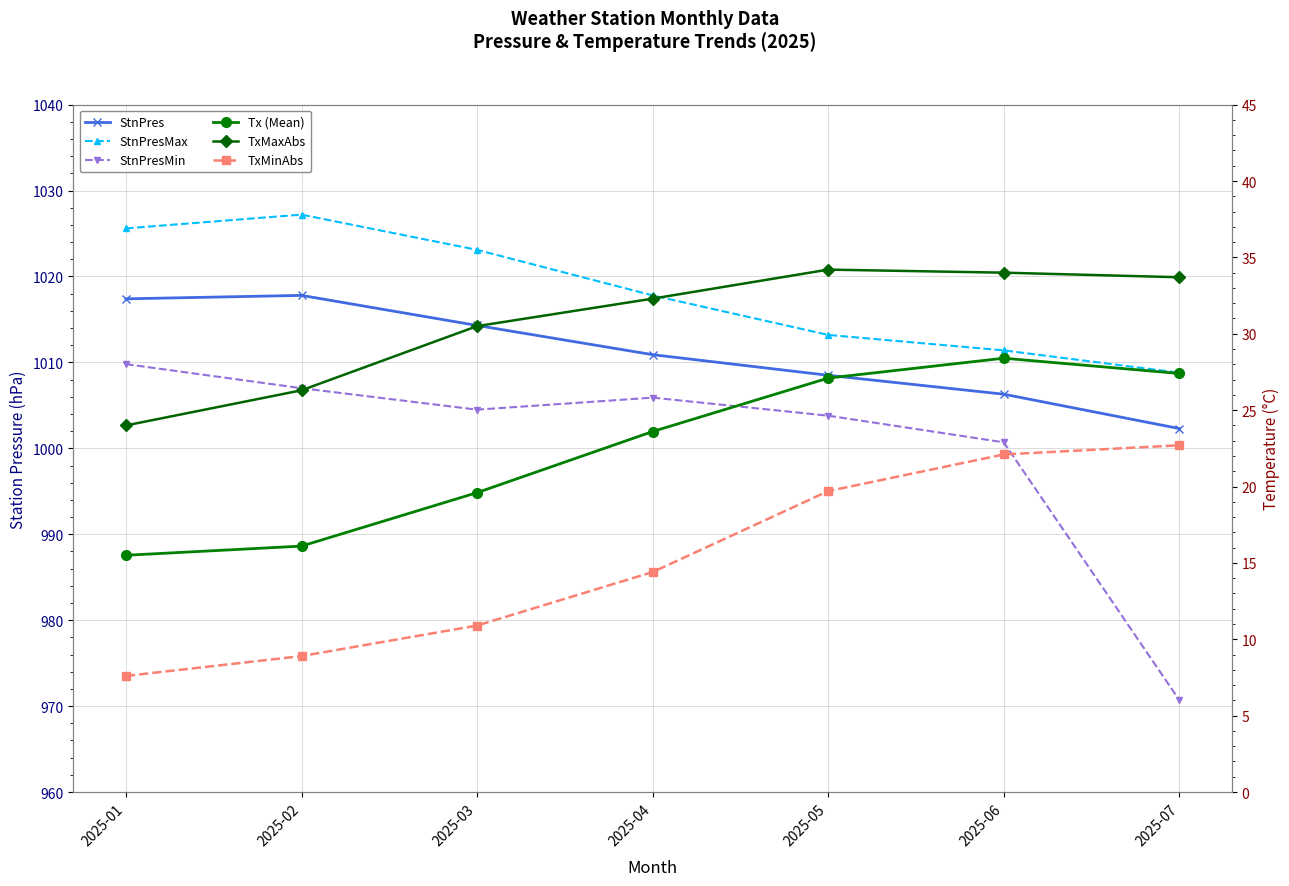

At which label does TxMinAbs reach its peak?

2025-07